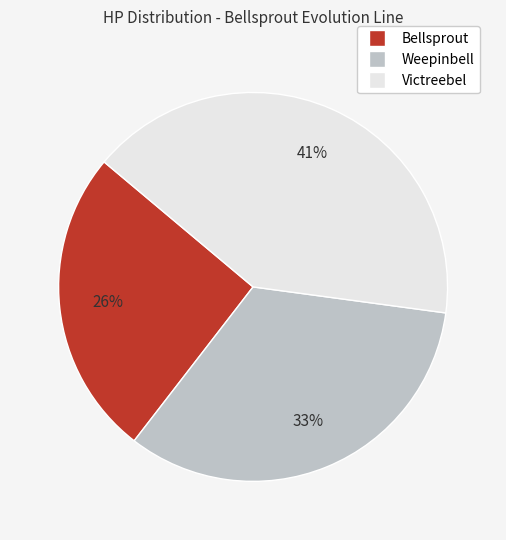

What percentage is the Weepinbell slice, to the nearest percent?

33%